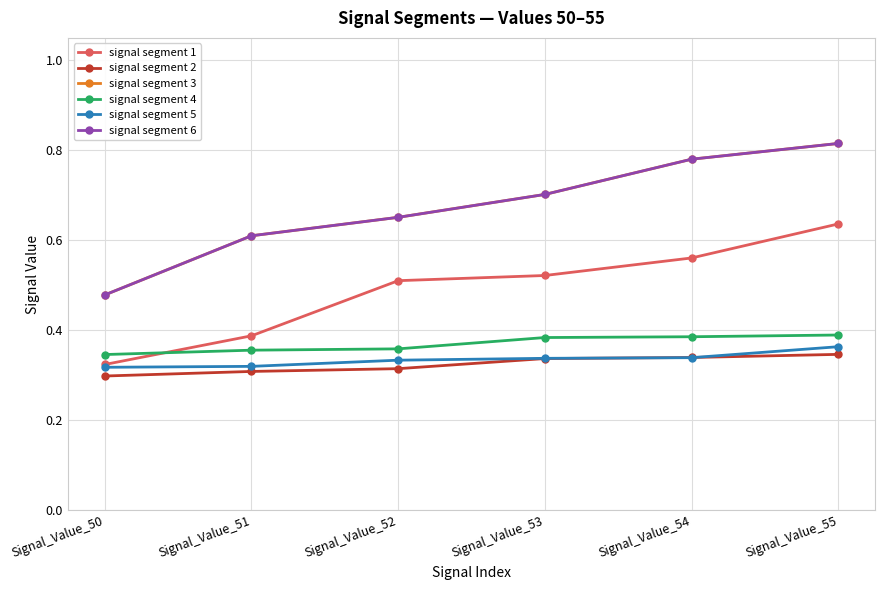

What is the sum of all signal segment 5 values?

2.0